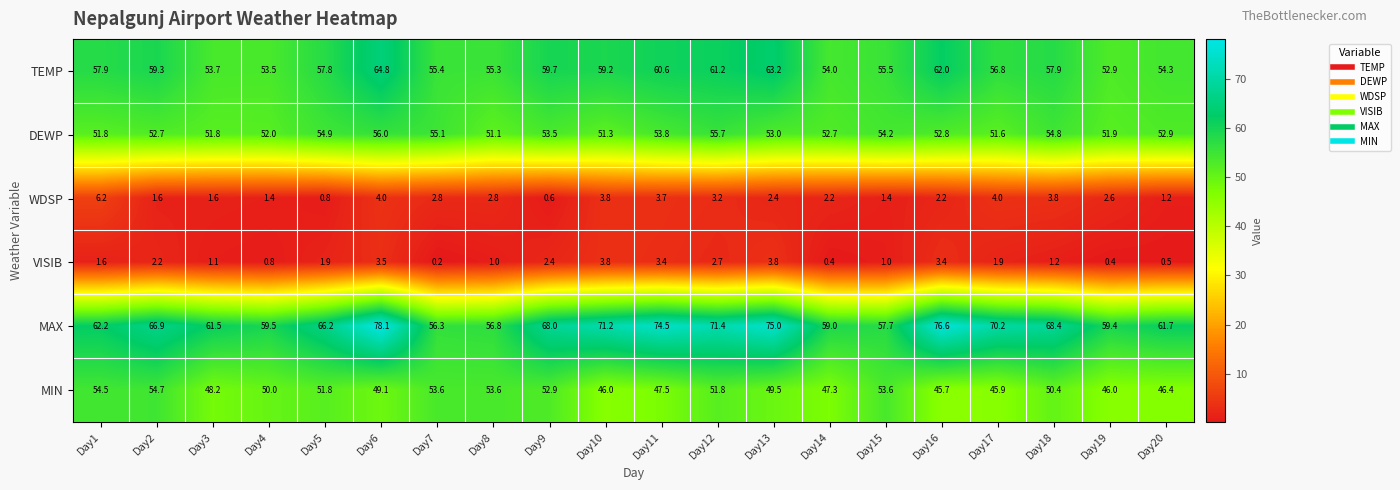

At which label does MIN first exceed 50?

Day1